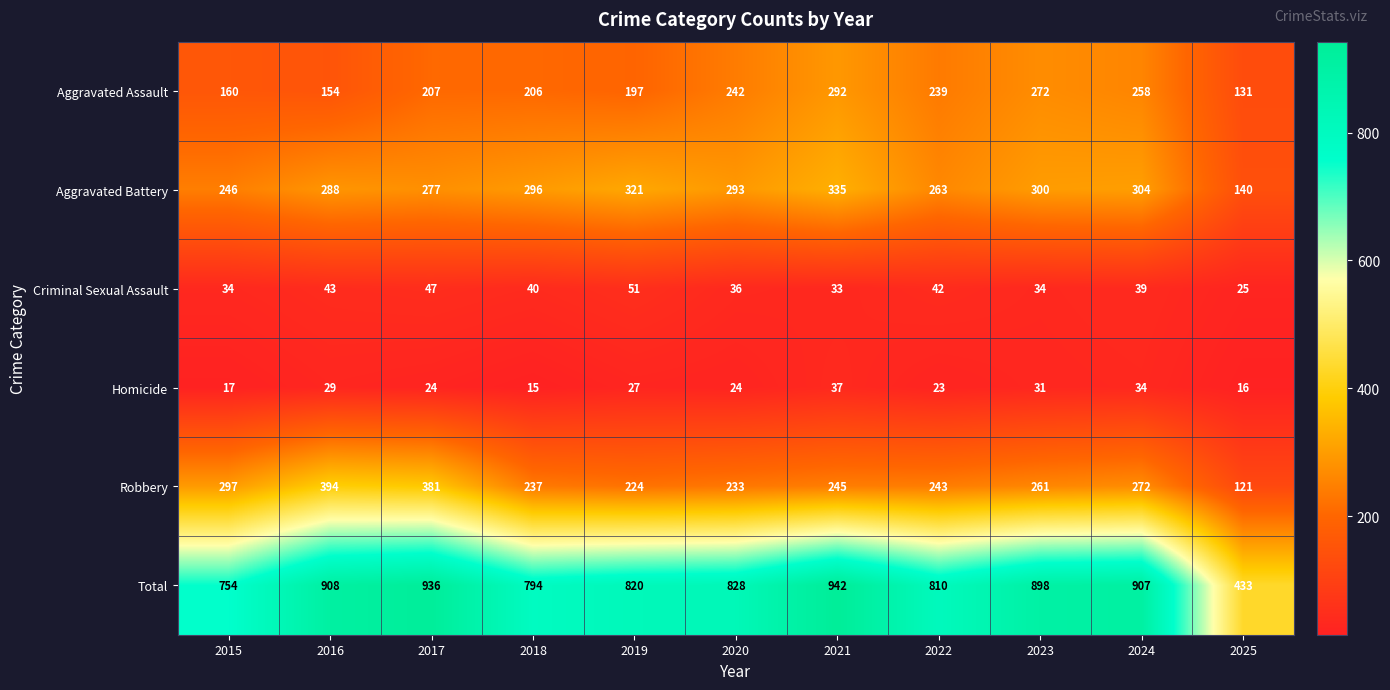

At which category is the sum across all series the highest?

2021